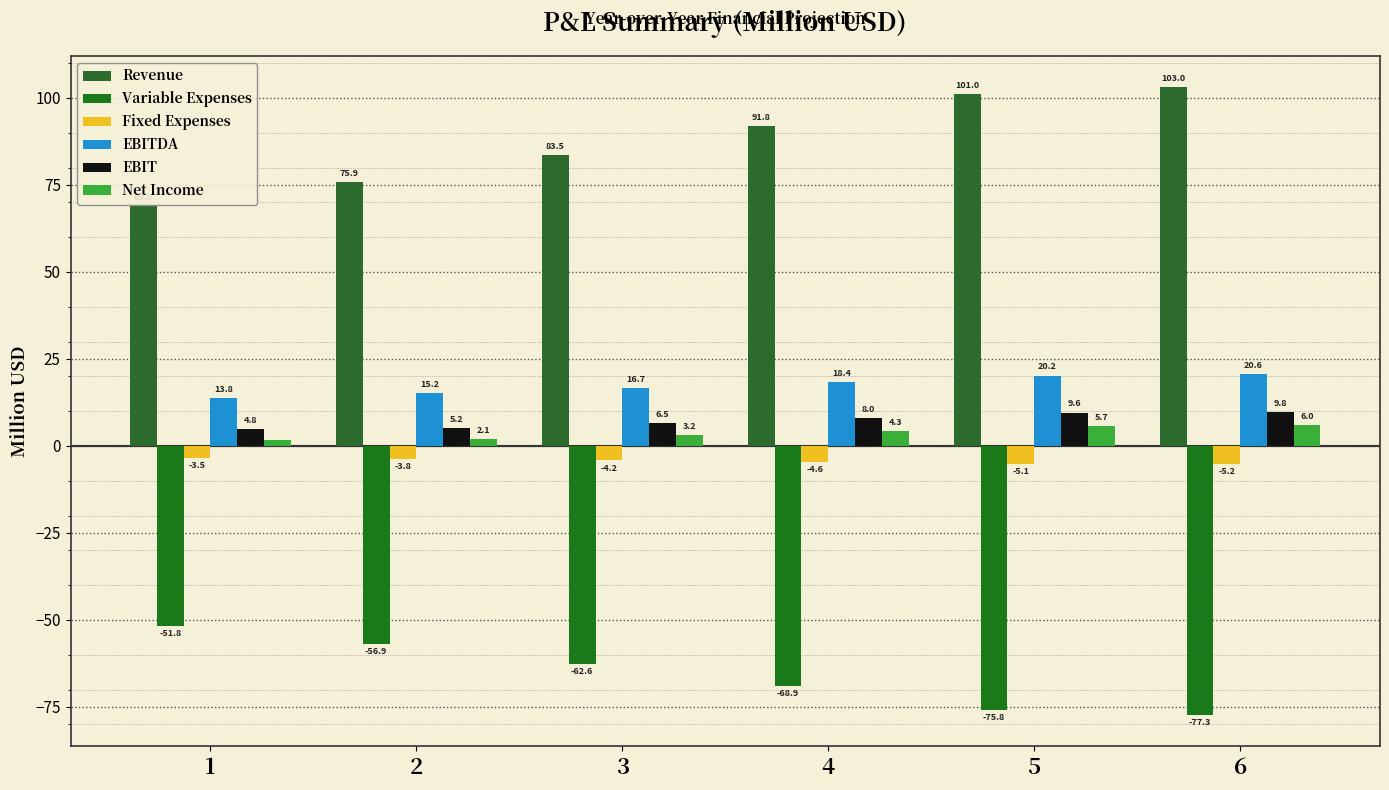

What is the total value across all series at 3?

43.1